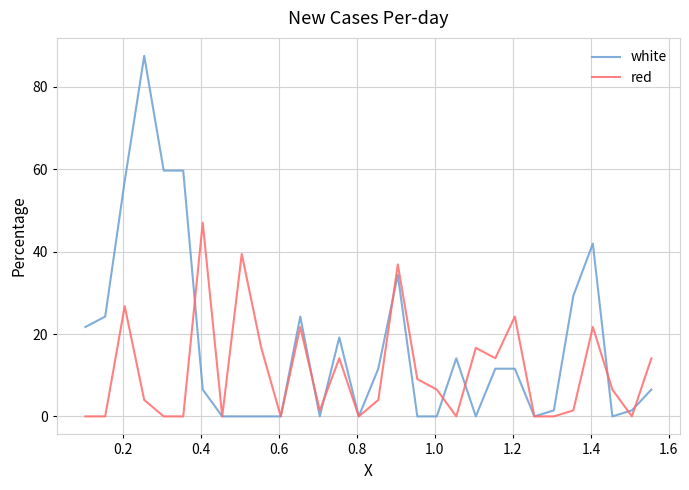

Which series has the largest total across all categories?

white